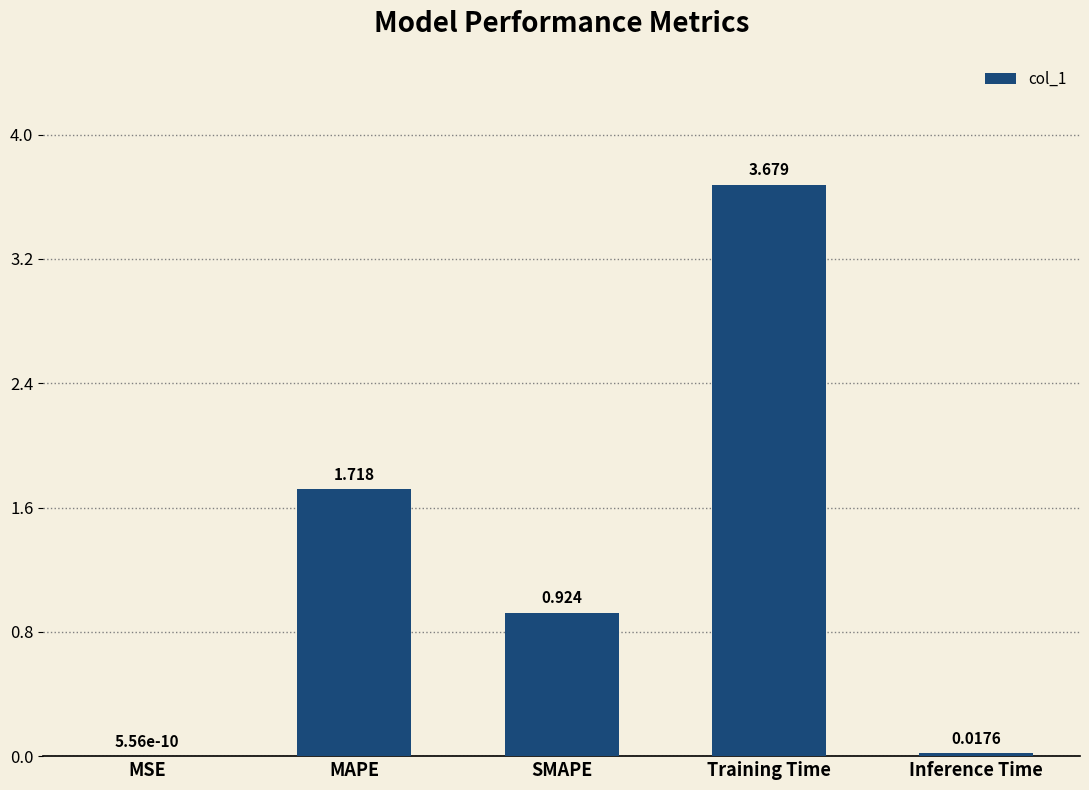

Between MAPE and MSE, which is larger?

MAPE